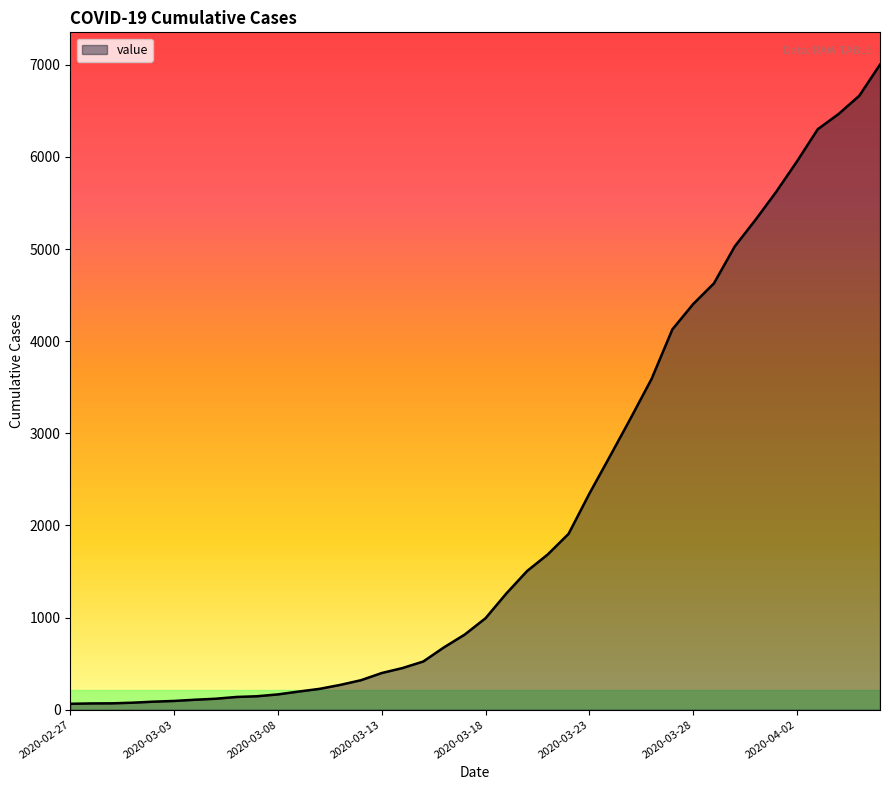

Does the chart have visible grid lines?

No